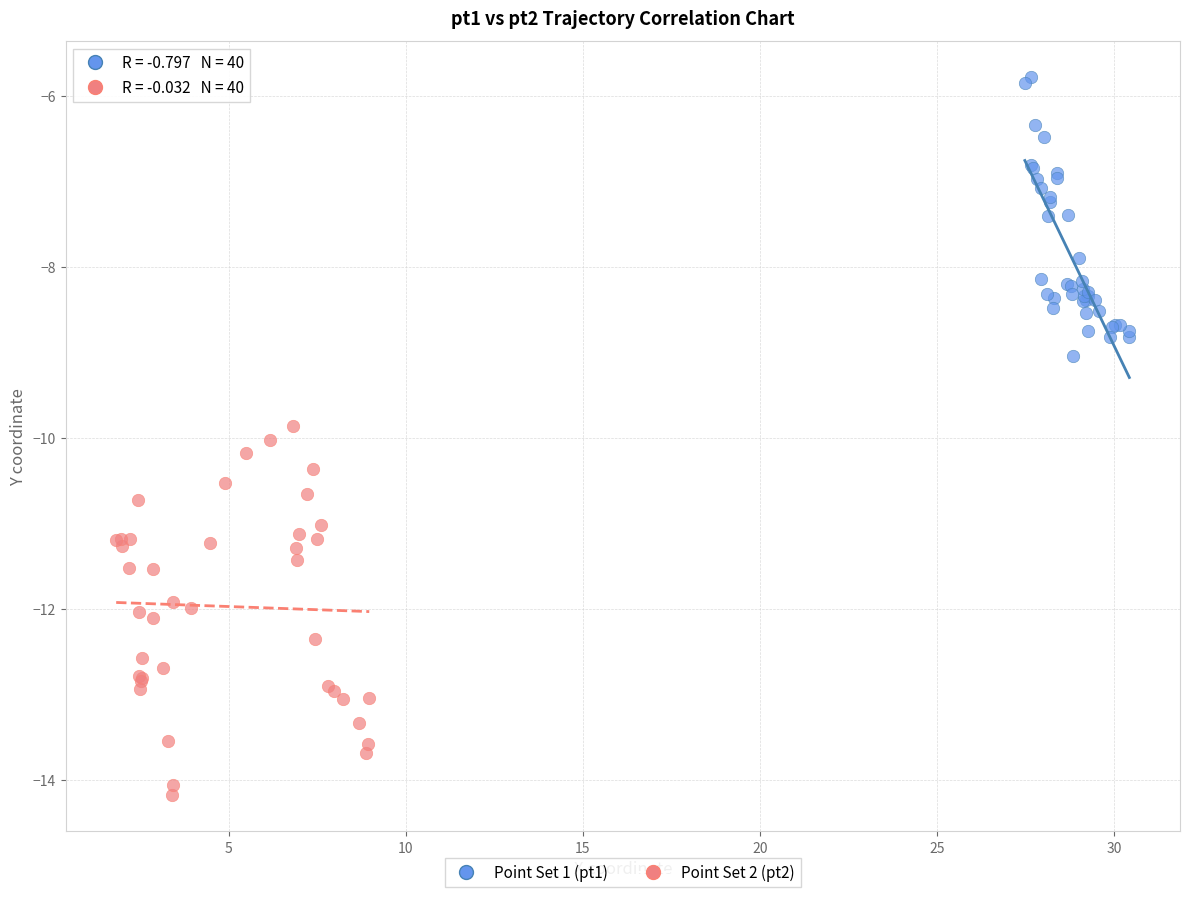

Which series contains the lowest Y value?

Point Set 2 (pt2)